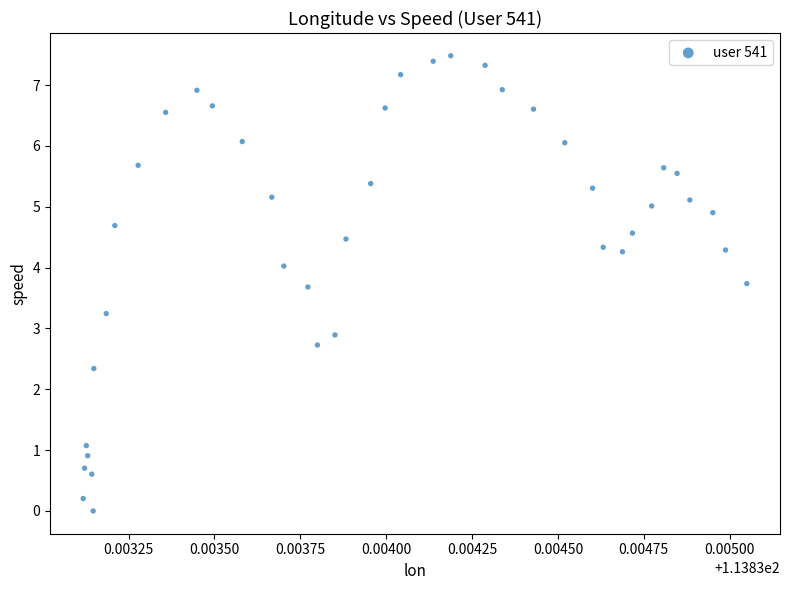

What is the range of Y values (max minus min)?

7.5